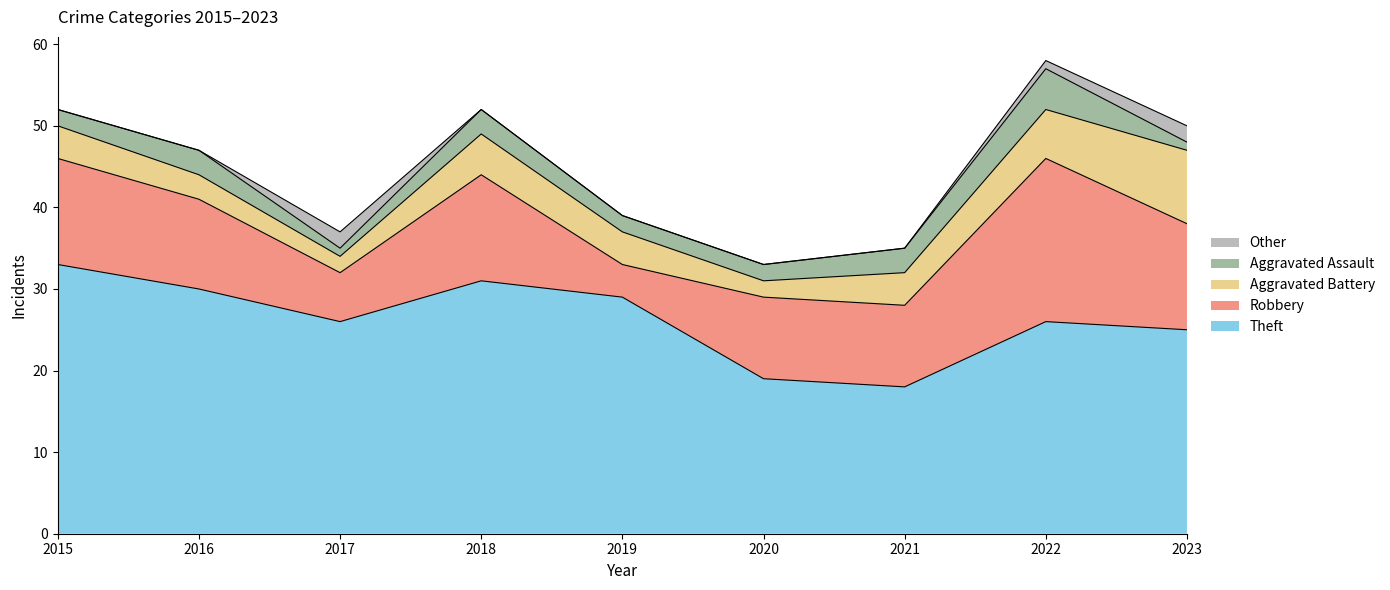

At which category does the chart reach its minimum across all series?

2015